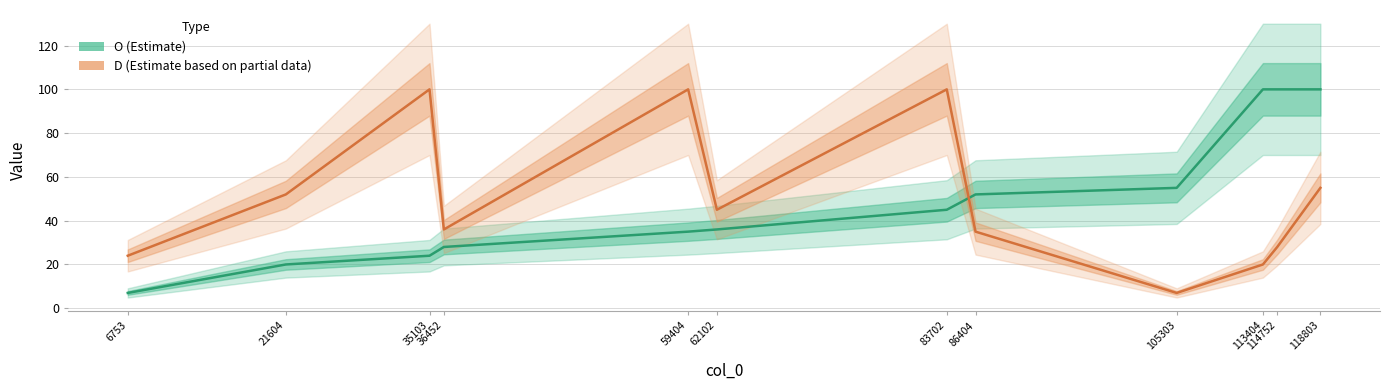

What are all the series names shown in the legend?

O, D